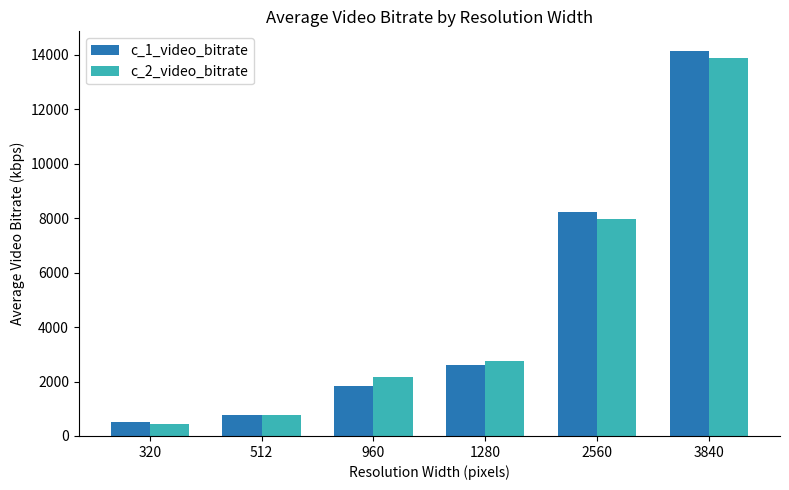

What is the difference between the c_1_video_bitrate values at 1280 and 2560?

5631.2